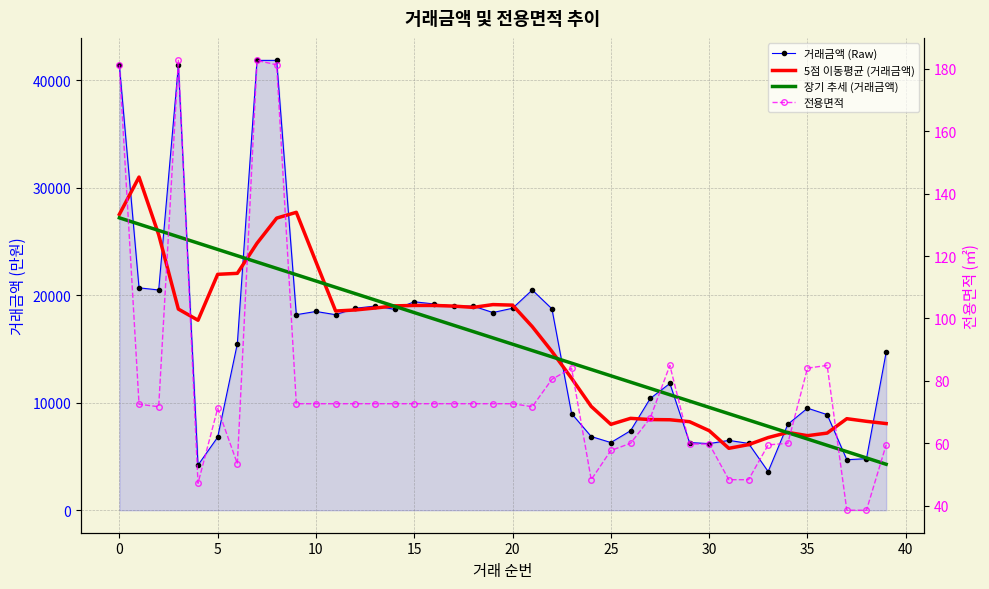

The value of 장기 추세 (거래금액) at 15 is 5787.0. True or false?

False